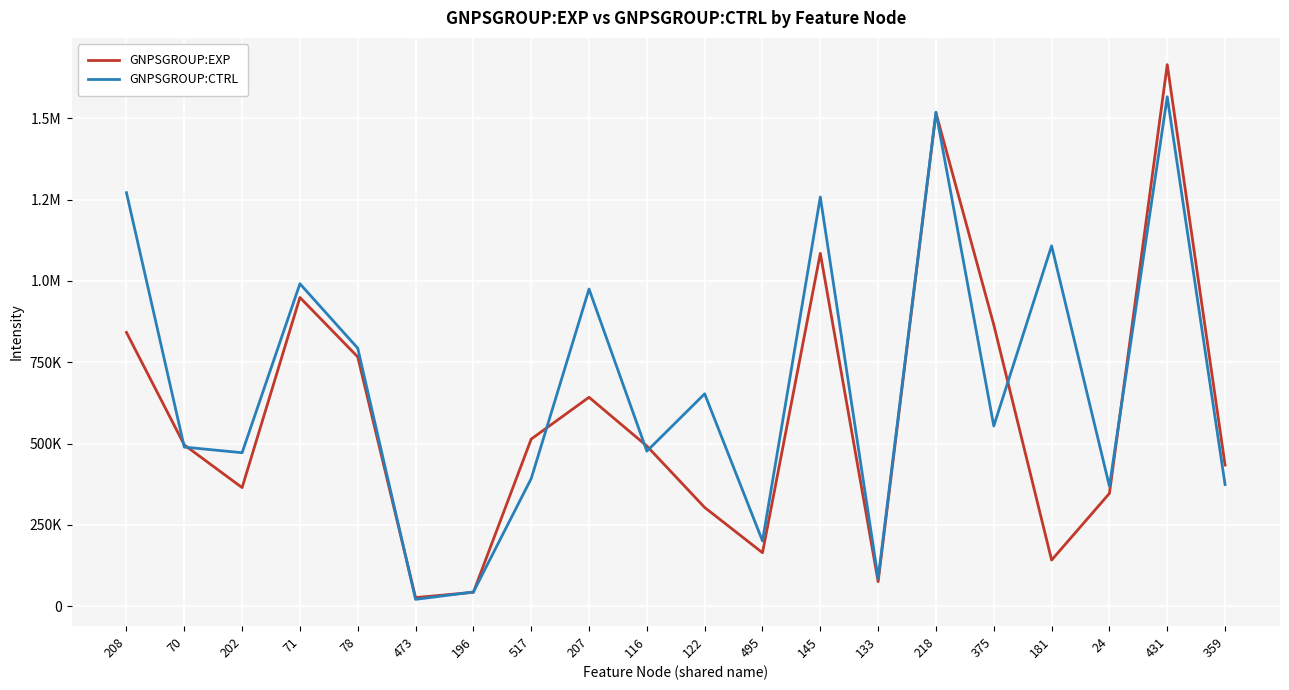

Reading left to right, extract all data points from this chart.

GNPSGROUP:EXP: 208=841731.8	70=496040.2	202=364868.8	71=949163.0	78=766541.8	473=26895.9	196=43094.1	517=513983.2	207=642424.9	116=492675.9	122=303801.6	495=164738.2	145=1084819.0	133=75813.4	218=1516255.2	375=865141.3	181=142108.2	24=347030.0	431=1664650.7	359=434135.7
GNPSGROUP:CTRL: 208=1271137.6	70=489255.7	202=472058.4	71=991238.2	78=793228.8	473=21365.5	196=44081.0	517=392605.0	207=975047.4	116=476776.8	122=653100.7	495=200894.0	145=1257965.9	133=85584.2	218=1518412.4	375=554189.1	181=1107819.3	24=368997.1	431=1565905.4	359=374144.7